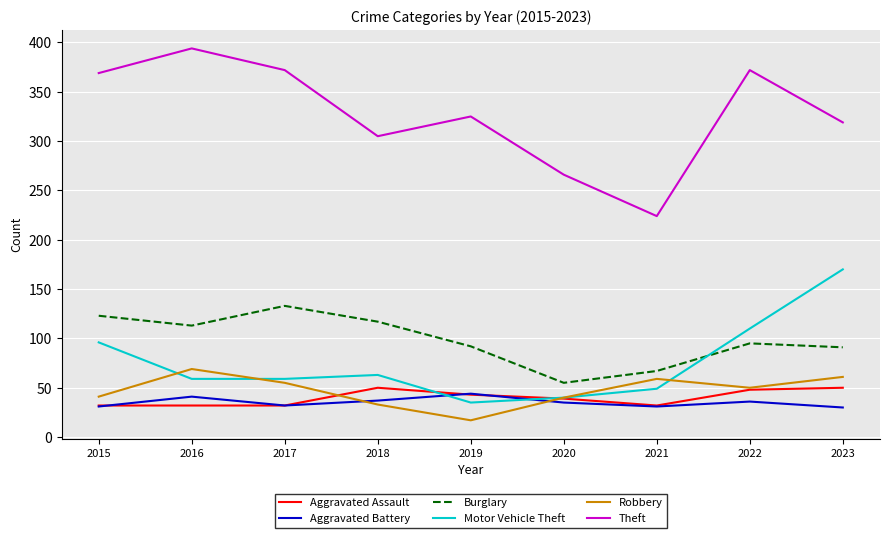

What is the total value across all series at 2023?

721